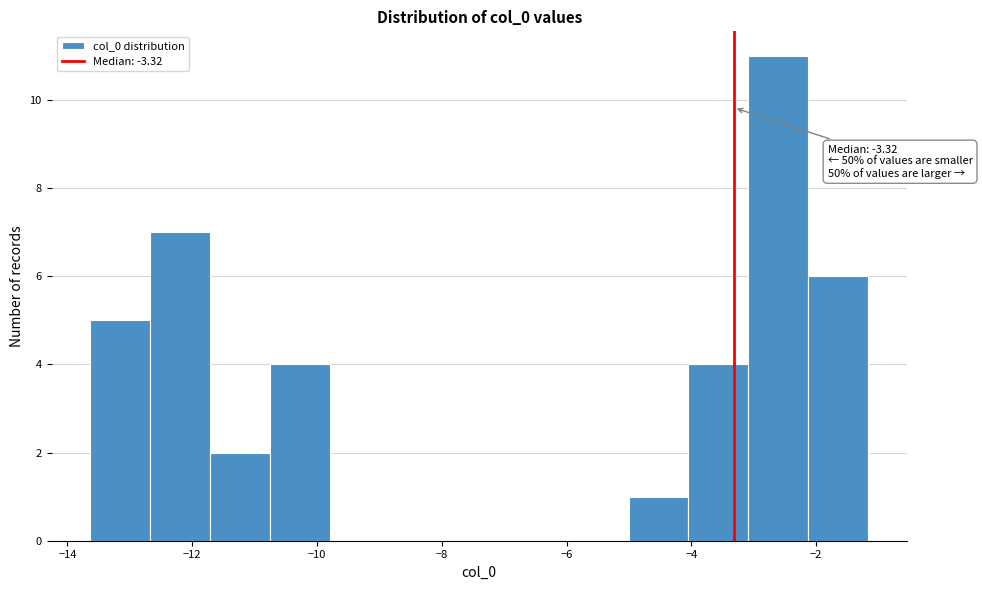

Which range on the x-axis has the tallest bar?

-3.0 to -2.2